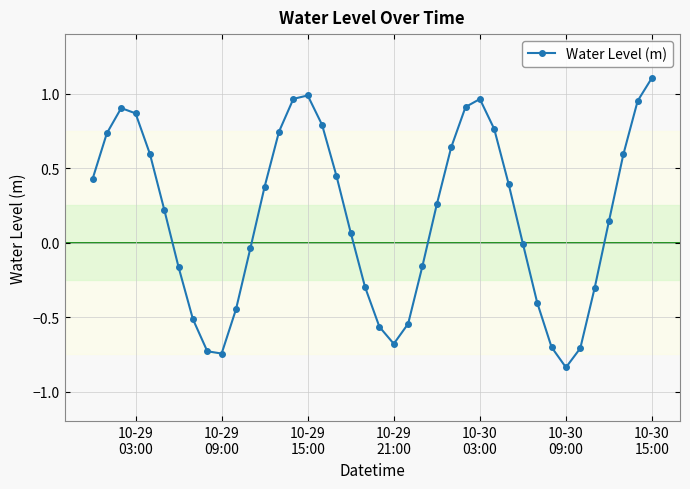

What is the value of the 36th point from the left?

-0.3